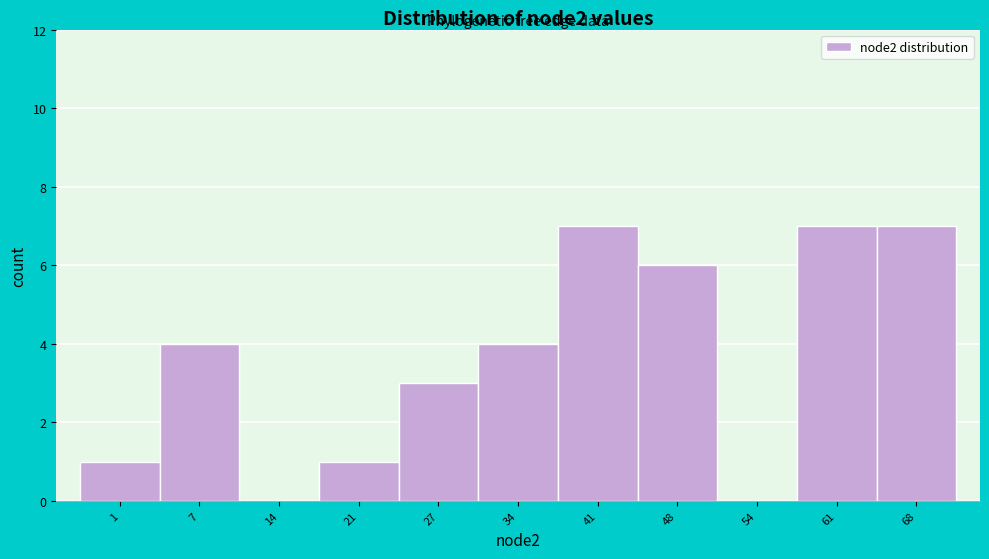

Reading left to right, transcribe all the data shown in this chart.

1=1	7=4	14=0	21=1	27=3	34=4	41=7	48=6	54=0	61=7	68=7